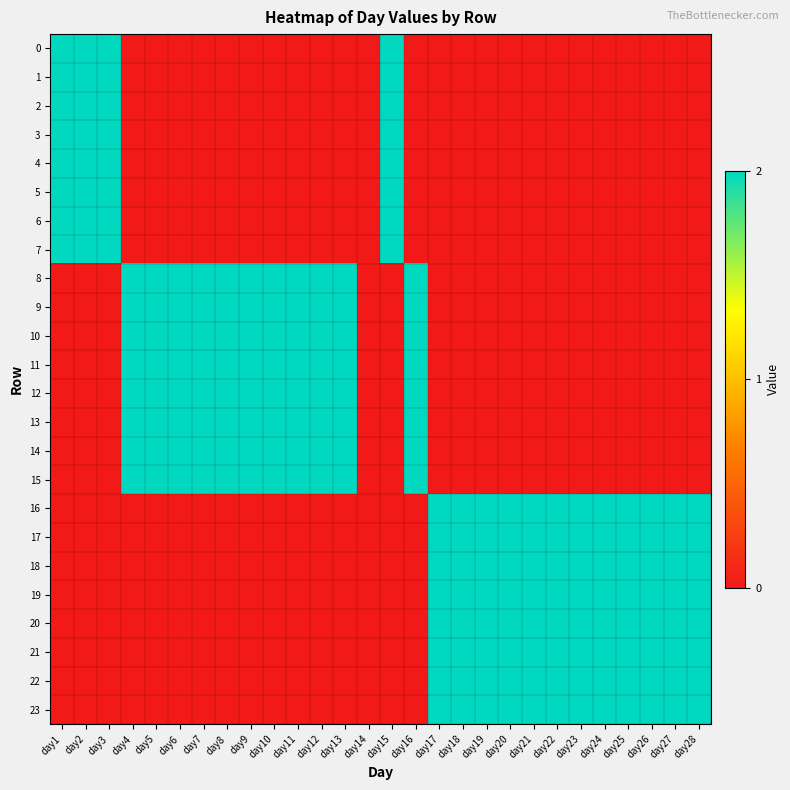

Reading left to right, transcribe all the data shown in this chart.

0: day1=2	day2=2	day3=2	day4=0	day5=0	day6=0	day7=0	day8=0	day9=0	day10=0	day11=0	day12=0	day13=0	day14=0	day15=2	day16=0	day17=0	day18=0	day19=0	day20=0	day21=0	day22=0	day23=0	day24=0	day25=0	day26=0	day27=0	day28=0
1: day1=2	day2=2	day3=2	day4=0	day5=0	day6=0	day7=0	day8=0	day9=0	day10=0	day11=0	day12=0	day13=0	day14=0	day15=2	day16=0	day17=0	day18=0	day19=0	day20=0	day21=0	day22=0	day23=0	day24=0	day25=0	day26=0	day27=0	day28=0
2: day1=2	day2=2	day3=2	day4=0	day5=0	day6=0	day7=0	day8=0	day9=0	day10=0	day11=0	day12=0	day13=0	day14=0	day15=2	day16=0	day17=0	day18=0	day19=0	day20=0	day21=0	day22=0	day23=0	day24=0	day25=0	day26=0	day27=0	day28=0
3: day1=2	day2=2	day3=2	day4=0	day5=0	day6=0	day7=0	day8=0	day9=0	day10=0	day11=0	day12=0	day13=0	day14=0	day15=2	day16=0	day17=0	day18=0	day19=0	day20=0	day21=0	day22=0	day23=0	day24=0	day25=0	day26=0	day27=0	day28=0
4: day1=2	day2=2	day3=2	day4=0	day5=0	day6=0	day7=0	day8=0	day9=0	day10=0	day11=0	day12=0	day13=0	day14=0	day15=2	day16=0	day17=0	day18=0	day19=0	day20=0	day21=0	day22=0	day23=0	day24=0	day25=0	day26=0	day27=0	day28=0
5: day1=2	day2=2	day3=2	day4=0	day5=0	day6=0	day7=0	day8=0	day9=0	day10=0	day11=0	day12=0	day13=0	day14=0	day15=2	day16=0	day17=0	day18=0	day19=0	day20=0	day21=0	day22=0	day23=0	day24=0	day25=0	day26=0	day27=0	day28=0
6: day1=2	day2=2	day3=2	day4=0	day5=0	day6=0	day7=0	day8=0	day9=0	day10=0	day11=0	day12=0	day13=0	day14=0	day15=2	day16=0	day17=0	day18=0	day19=0	day20=0	day21=0	day22=0	day23=0	day24=0	day25=0	day26=0	day27=0	day28=0
7: day1=2	day2=2	day3=2	day4=0	day5=0	day6=0	day7=0	day8=0	day9=0	day10=0	day11=0	day12=0	day13=0	day14=0	day15=2	day16=0	day17=0	day18=0	day19=0	day20=0	day21=0	day22=0	day23=0	day24=0	day25=0	day26=0	day27=0	day28=0
8: day1=0	day2=0	day3=0	day4=2	day5=2	day6=2	day7=2	day8=2	day9=2	day10=2	day11=2	day12=2	day13=2	day14=0	day15=0	day16=2	day17=0	day18=0	day19=0	day20=0	day21=0	day22=0	day23=0	day24=0	day25=0	day26=0	day27=0	day28=0
9: day1=0	day2=0	day3=0	day4=2	day5=2	day6=2	day7=2	day8=2	day9=2	day10=2	day11=2	day12=2	day13=2	day14=0	day15=0	day16=2	day17=0	day18=0	day19=0	day20=0	day21=0	day22=0	day23=0	day24=0	day25=0	day26=0	day27=0	day28=0
10: day1=0	day2=0	day3=0	day4=2	day5=2	day6=2	day7=2	day8=2	day9=2	day10=2	day11=2	day12=2	day13=2	day14=0	day15=0	day16=2	day17=0	day18=0	day19=0	day20=0	day21=0	day22=0	day23=0	day24=0	day25=0	day26=0	day27=0	day28=0
11: day1=0	day2=0	day3=0	day4=2	day5=2	day6=2	day7=2	day8=2	day9=2	day10=2	day11=2	day12=2	day13=2	day14=0	day15=0	day16=2	day17=0	day18=0	day19=0	day20=0	day21=0	day22=0	day23=0	day24=0	day25=0	day26=0	day27=0	day28=0
12: day1=0	day2=0	day3=0	day4=2	day5=2	day6=2	day7=2	day8=2	day9=2	day10=2	day11=2	day12=2	day13=2	day14=0	day15=0	day16=2	day17=0	day18=0	day19=0	day20=0	day21=0	day22=0	day23=0	day24=0	day25=0	day26=0	day27=0	day28=0
13: day1=0	day2=0	day3=0	day4=2	day5=2	day6=2	day7=2	day8=2	day9=2	day10=2	day11=2	day12=2	day13=2	day14=0	day15=0	day16=2	day17=0	day18=0	day19=0	day20=0	day21=0	day22=0	day23=0	day24=0	day25=0	day26=0	day27=0	day28=0
14: day1=0	day2=0	day3=0	day4=2	day5=2	day6=2	day7=2	day8=2	day9=2	day10=2	day11=2	day12=2	day13=2	day14=0	day15=0	day16=2	day17=0	day18=0	day19=0	day20=0	day21=0	day22=0	day23=0	day24=0	day25=0	day26=0	day27=0	day28=0
15: day1=0	day2=0	day3=0	day4=2	day5=2	day6=2	day7=2	day8=2	day9=2	day10=2	day11=2	day12=2	day13=2	day14=0	day15=0	day16=2	day17=0	day18=0	day19=0	day20=0	day21=0	day22=0	day23=0	day24=0	day25=0	day26=0	day27=0	day28=0
16: day1=0	day2=0	day3=0	day4=0	day5=0	day6=0	day7=0	day8=0	day9=0	day10=0	day11=0	day12=0	day13=0	day14=0	day15=0	day16=0	day17=2	day18=2	day19=2	day20=2	day21=2	day22=2	day23=2	day24=2	day25=2	day26=2	day27=2	day28=2
17: day1=0	day2=0	day3=0	day4=0	day5=0	day6=0	day7=0	day8=0	day9=0	day10=0	day11=0	day12=0	day13=0	day14=0	day15=0	day16=0	day17=2	day18=2	day19=2	day20=2	day21=2	day22=2	day23=2	day24=2	day25=2	day26=2	day27=2	day28=2
18: day1=0	day2=0	day3=0	day4=0	day5=0	day6=0	day7=0	day8=0	day9=0	day10=0	day11=0	day12=0	day13=0	day14=0	day15=0	day16=0	day17=2	day18=2	day19=2	day20=2	day21=2	day22=2	day23=2	day24=2	day25=2	day26=2	day27=2	day28=2
19: day1=0	day2=0	day3=0	day4=0	day5=0	day6=0	day7=0	day8=0	day9=0	day10=0	day11=0	day12=0	day13=0	day14=0	day15=0	day16=0	day17=2	day18=2	day19=2	day20=2	day21=2	day22=2	day23=2	day24=2	day25=2	day26=2	day27=2	day28=2
20: day1=0	day2=0	day3=0	day4=0	day5=0	day6=0	day7=0	day8=0	day9=0	day10=0	day11=0	day12=0	day13=0	day14=0	day15=0	day16=0	day17=2	day18=2	day19=2	day20=2	day21=2	day22=2	day23=2	day24=2	day25=2	day26=2	day27=2	day28=2
21: day1=0	day2=0	day3=0	day4=0	day5=0	day6=0	day7=0	day8=0	day9=0	day10=0	day11=0	day12=0	day13=0	day14=0	day15=0	day16=0	day17=2	day18=2	day19=2	day20=2	day21=2	day22=2	day23=2	day24=2	day25=2	day26=2	day27=2	day28=2
22: day1=0	day2=0	day3=0	day4=0	day5=0	day6=0	day7=0	day8=0	day9=0	day10=0	day11=0	day12=0	day13=0	day14=0	day15=0	day16=0	day17=2	day18=2	day19=2	day20=2	day21=2	day22=2	day23=2	day24=2	day25=2	day26=2	day27=2	day28=2
23: day1=0	day2=0	day3=0	day4=0	day5=0	day6=0	day7=0	day8=0	day9=0	day10=0	day11=0	day12=0	day13=0	day14=0	day15=0	day16=0	day17=2	day18=2	day19=2	day20=2	day21=2	day22=2	day23=2	day24=2	day25=2	day26=2	day27=2	day28=2